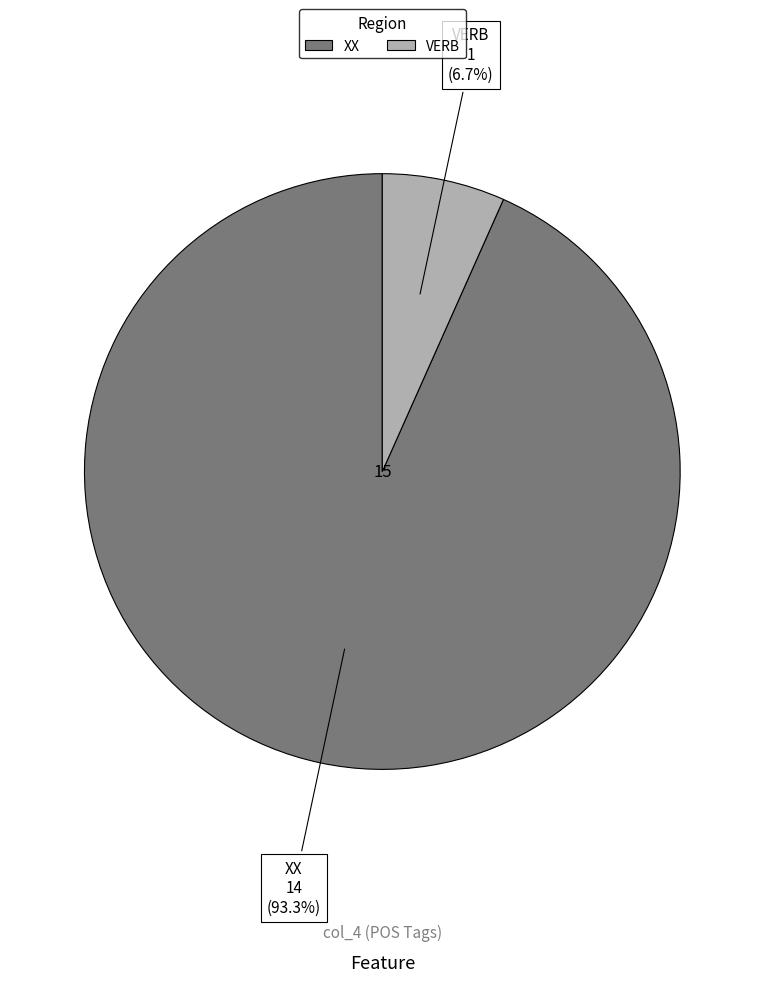

The VERB slice represents 15% of the pie. True or false?

False